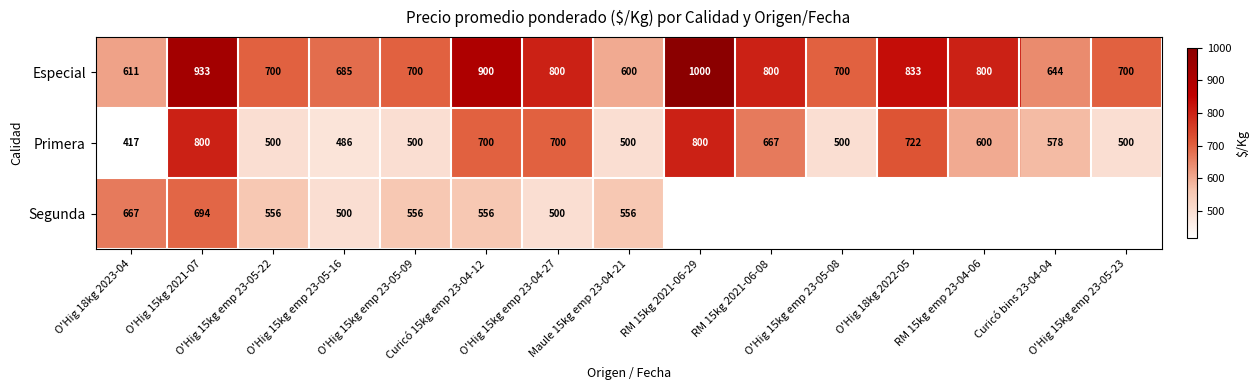

What is the minimum value for Primera?

417